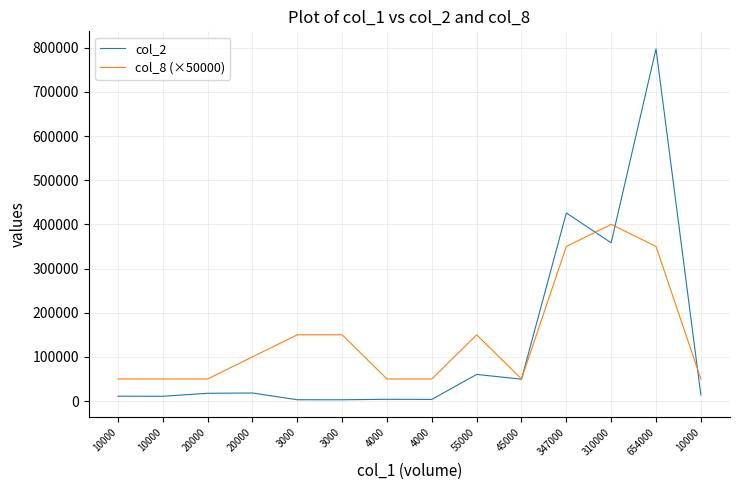

What are all the series names shown in the legend?

col_2, col_8 (×50000)